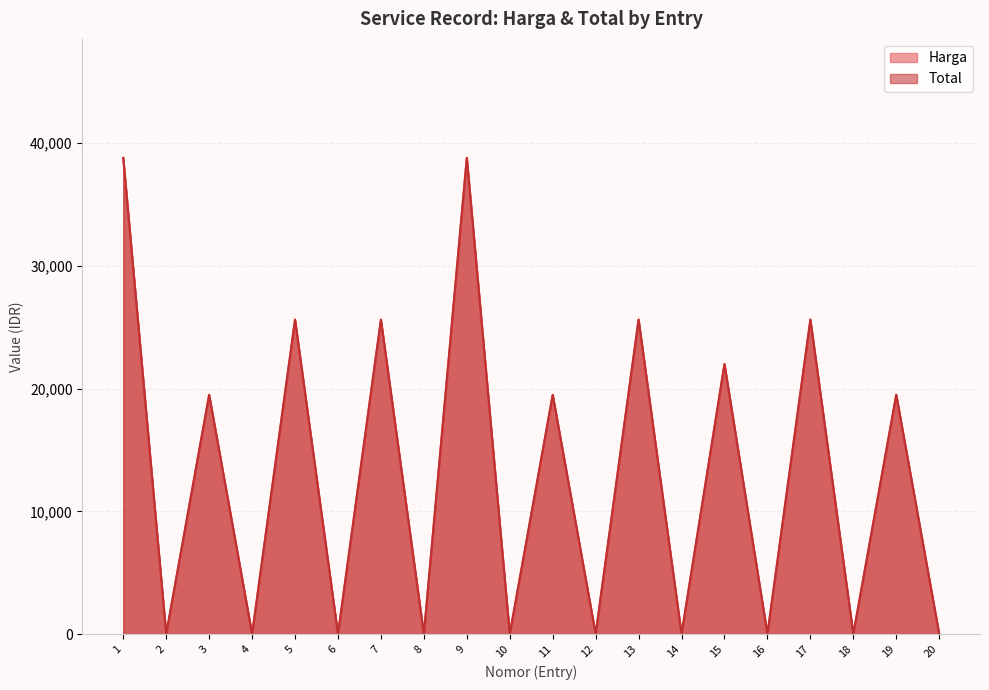

How many interior local peaks does the Harga series have?

9